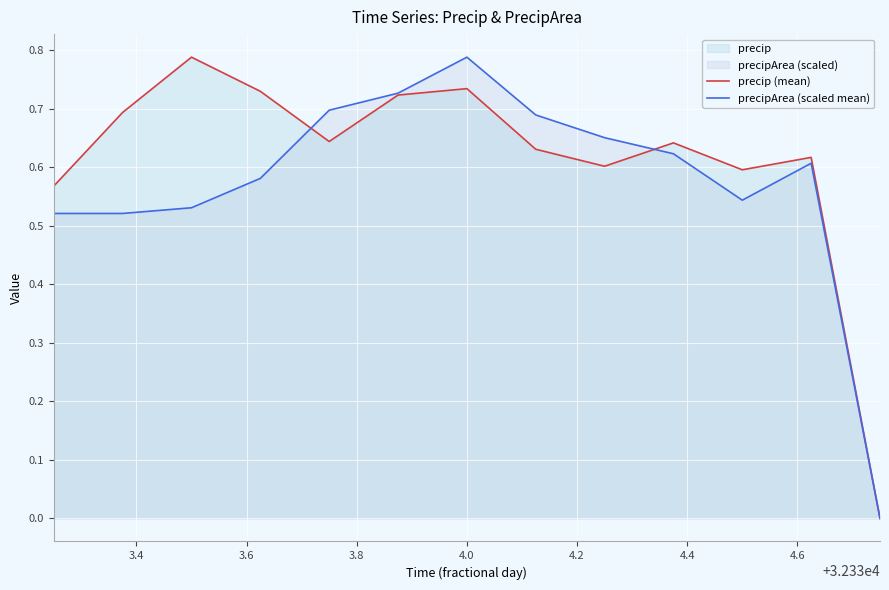

How many lines are shown in the chart?

2